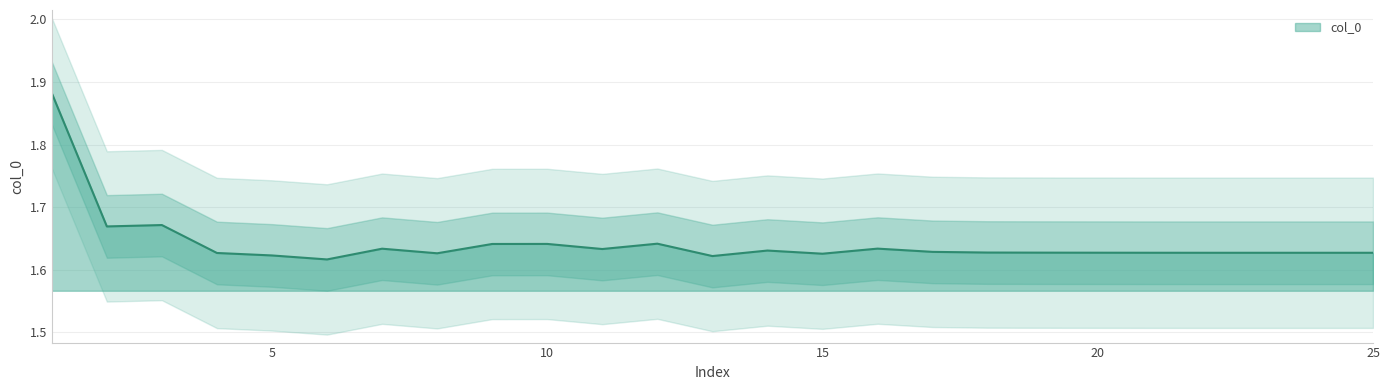

How many interior local peaks (higher than both neighbors) does the data have?

6